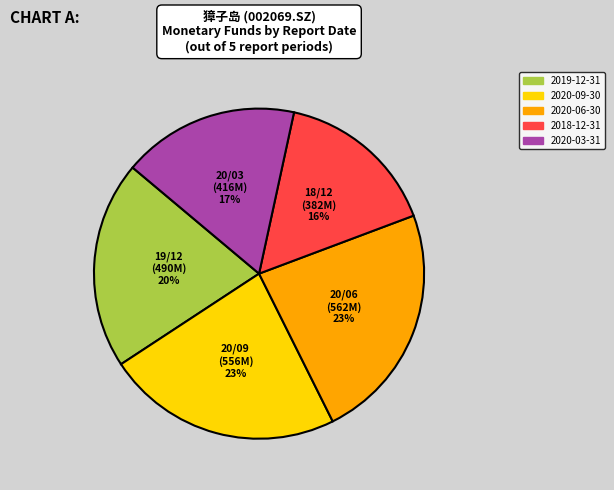

What percentage is the 2020-03-31 slice, to the nearest percent?

17%